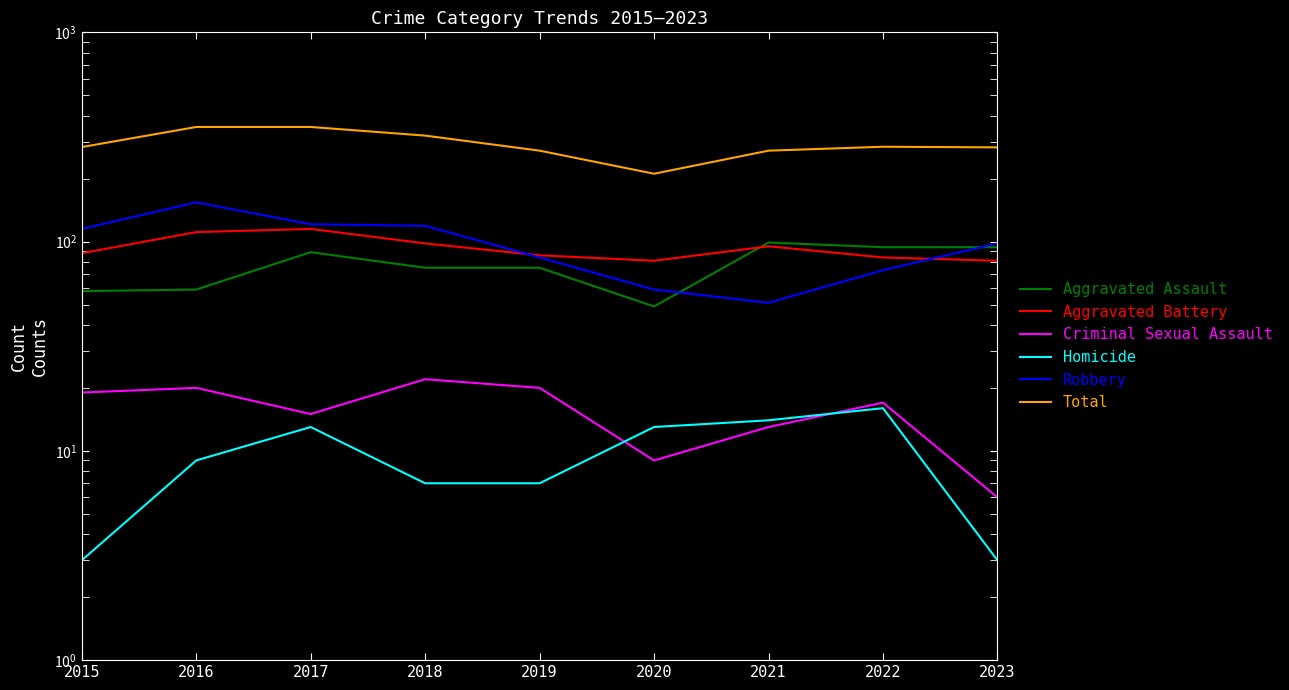

True or false: Homicide has more than 0 interior local peaks.

True